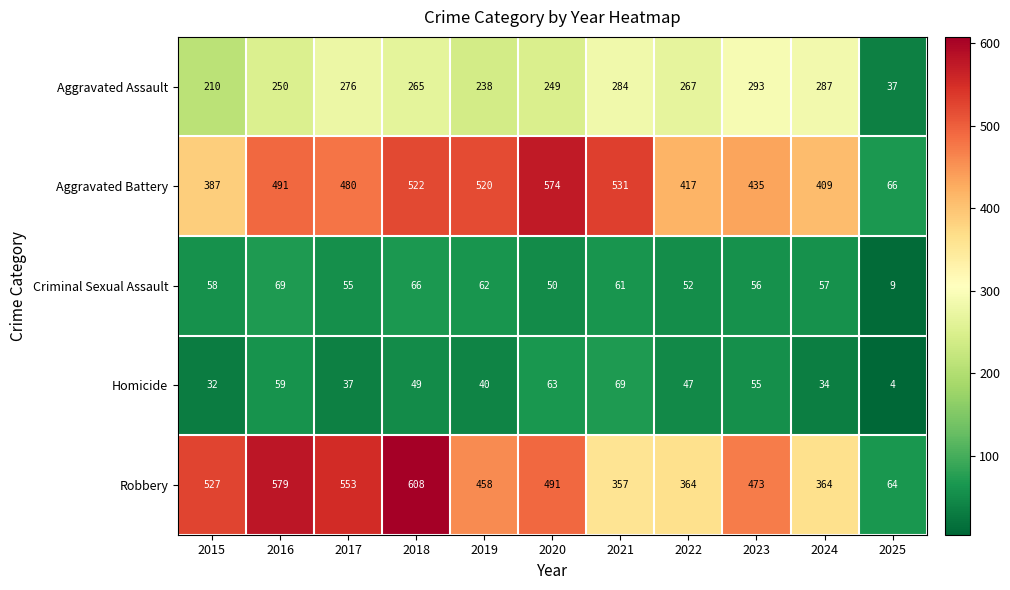

Which series has the widest spread of values?

Robbery